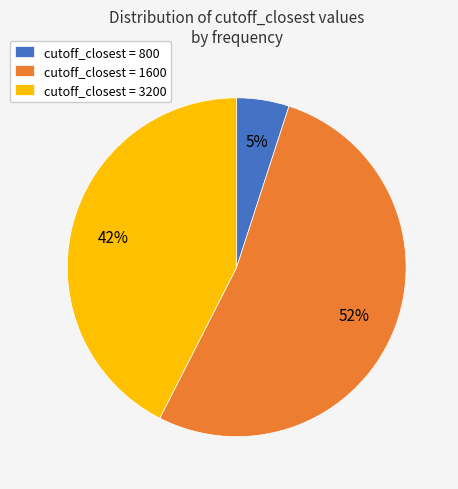

Is it true that cutoff_closest = 800 is 1% of the pie?

False